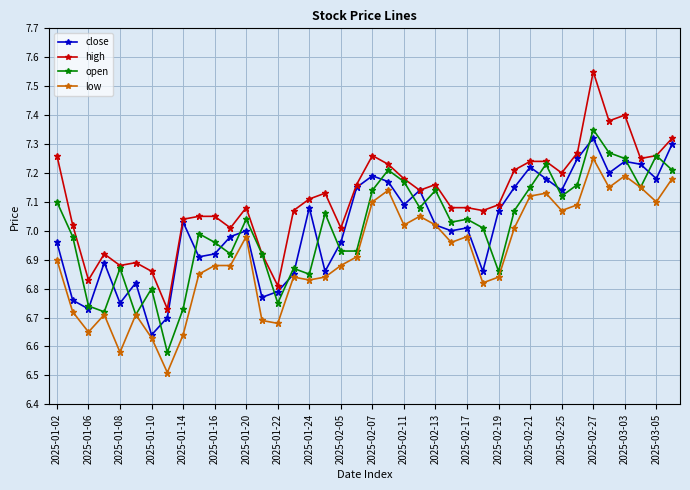

What is the smallest value displayed?

6.5